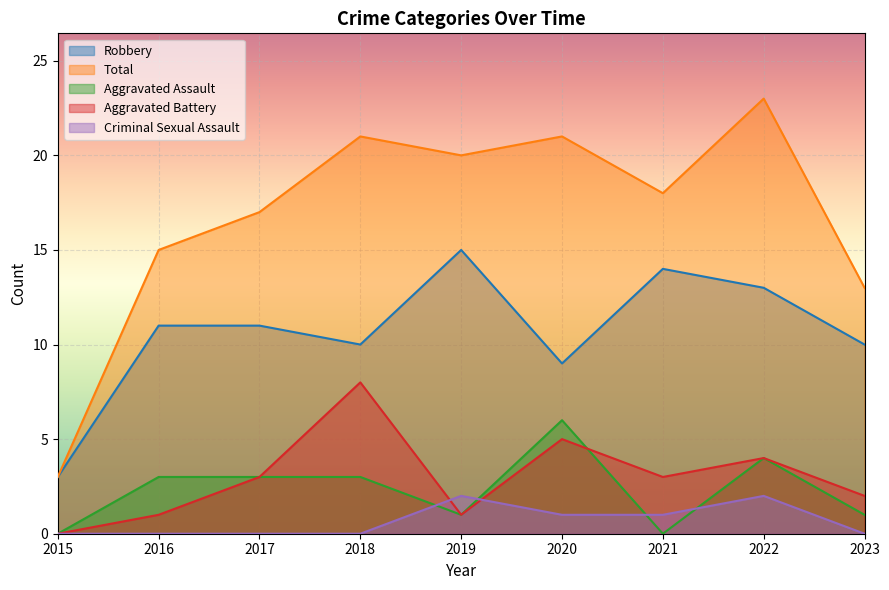

List the series in order of their peak value, lowest first.

Criminal Sexual Assault, Aggravated Assault, Aggravated Battery, Robbery, Total